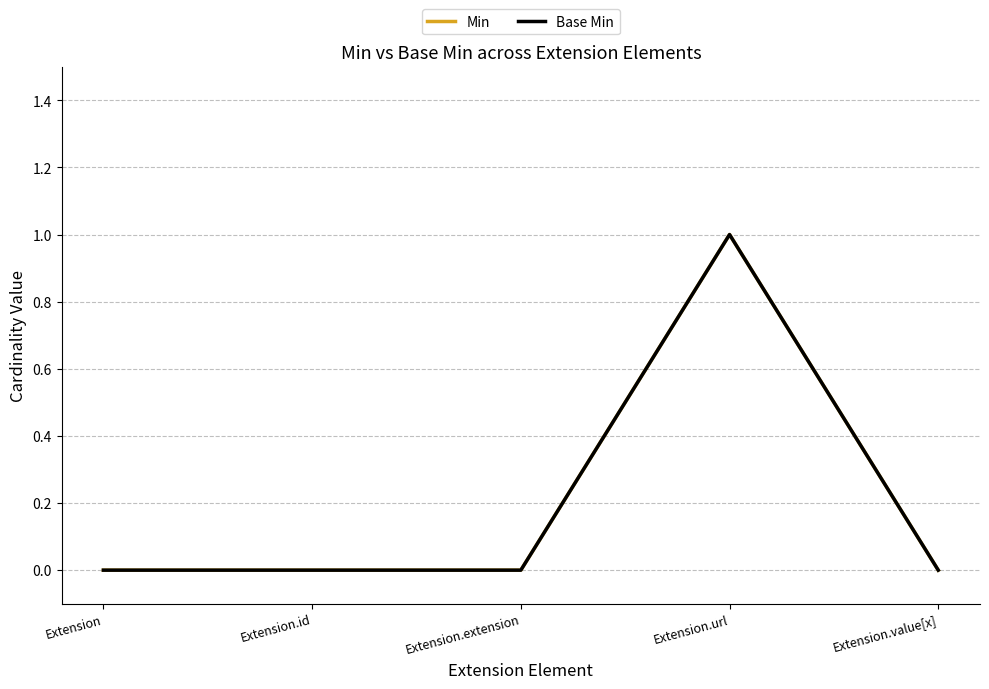

Does the chart display data point markers on the line(s)?

No